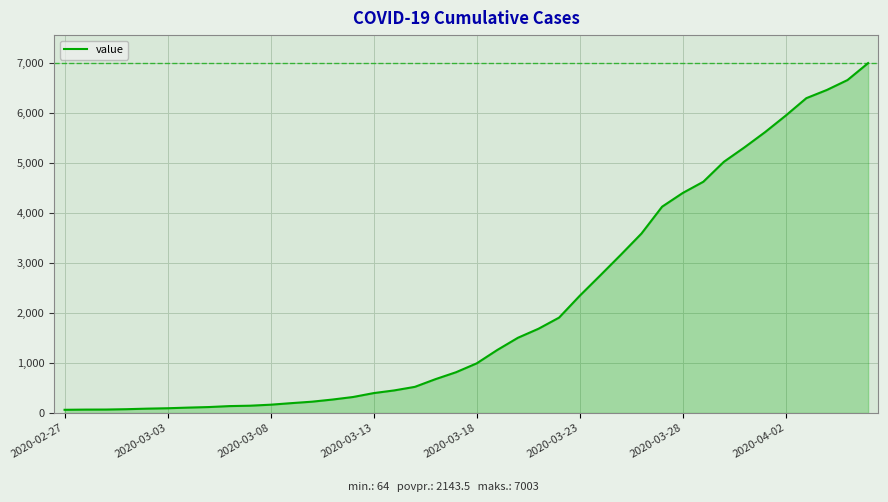

What is the difference between the maximum and minimum values?

6939